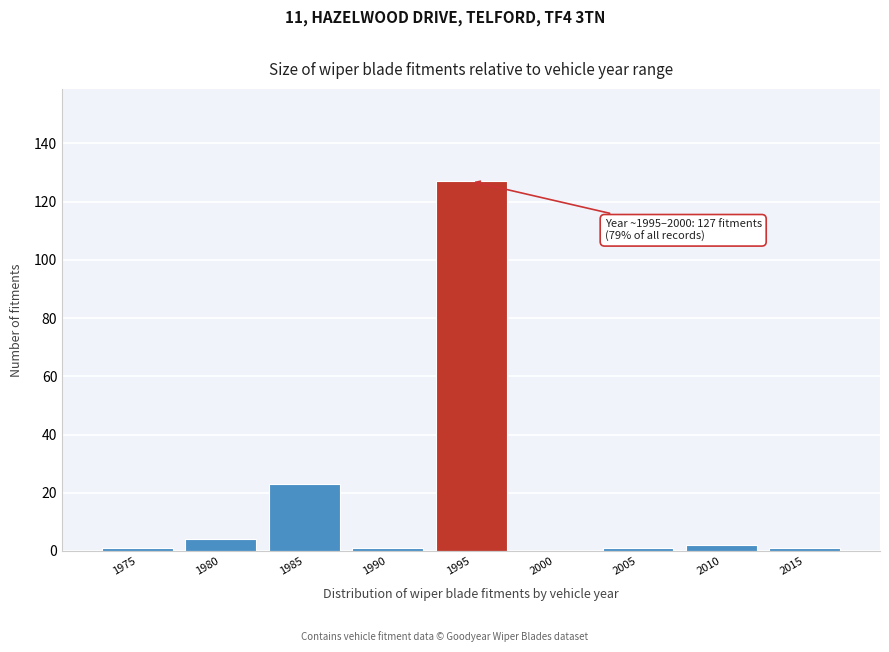

Reading left to right, list all the values displayed in this chart.

1975=1	1980=4	1985=23	1990=1	1995=127	2000=0	2005=1	2010=2	2015=1